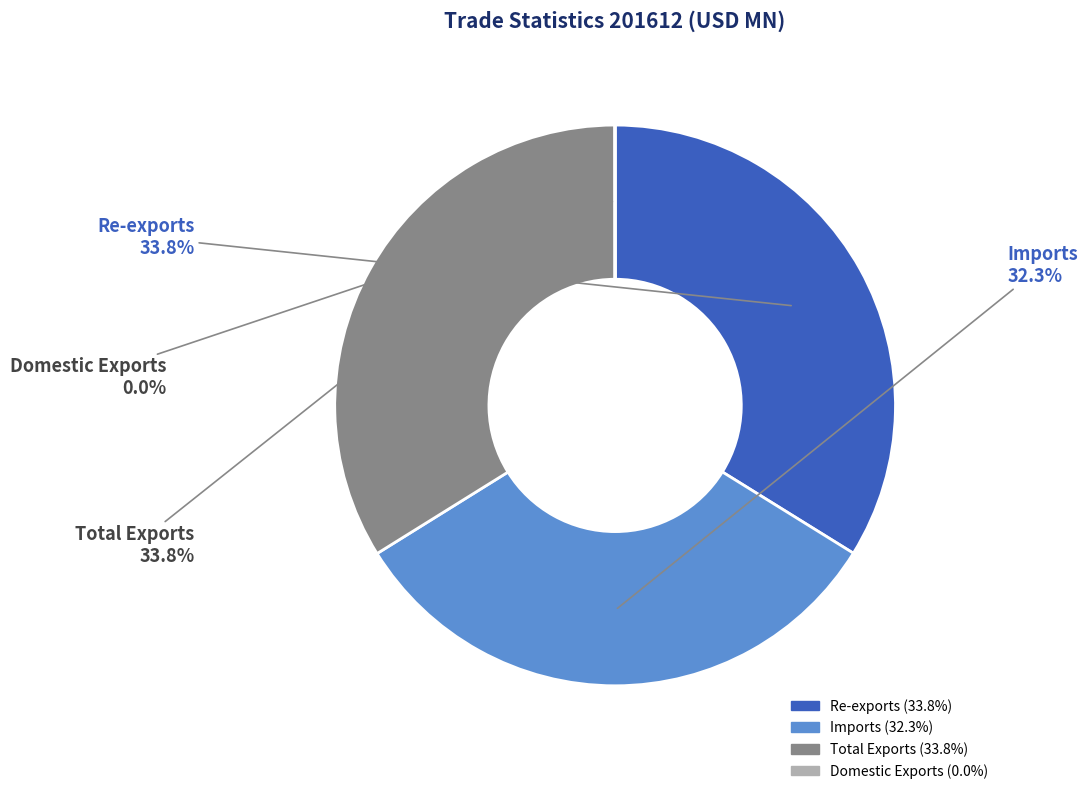

Does any single category account for the majority?

No